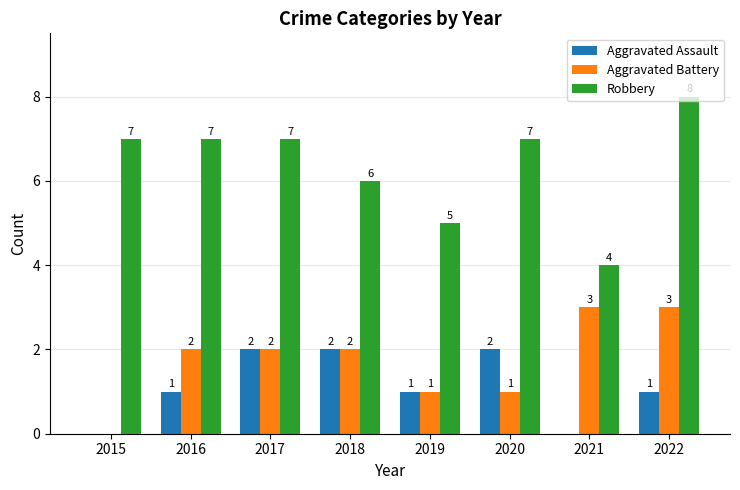

How many data points does each series have?

8